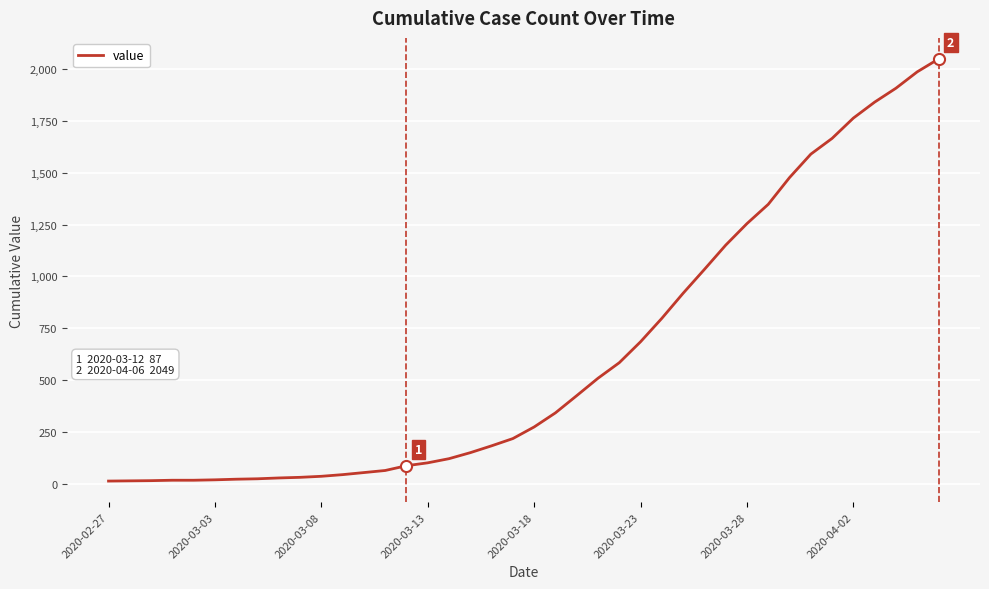

What is the maximum value shown in the chart?

2049